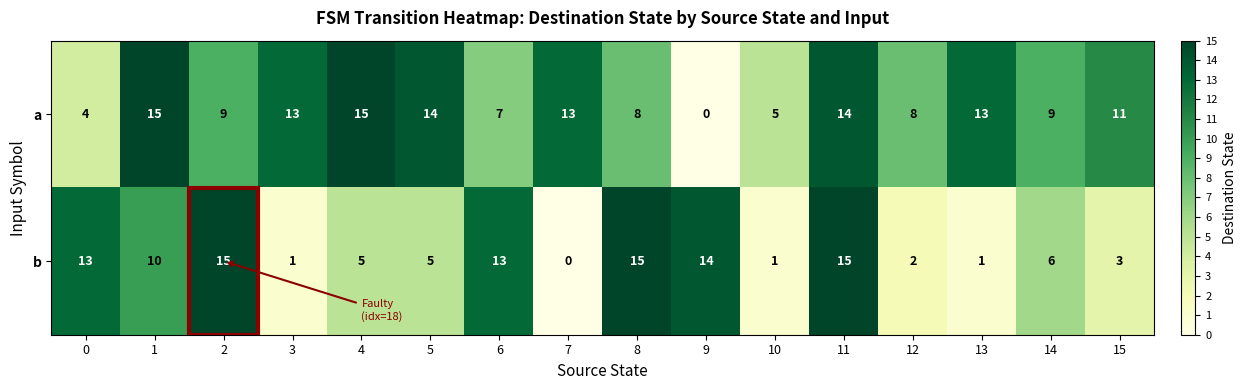

Rank the series at 3 from lowest to highest value.

b, a